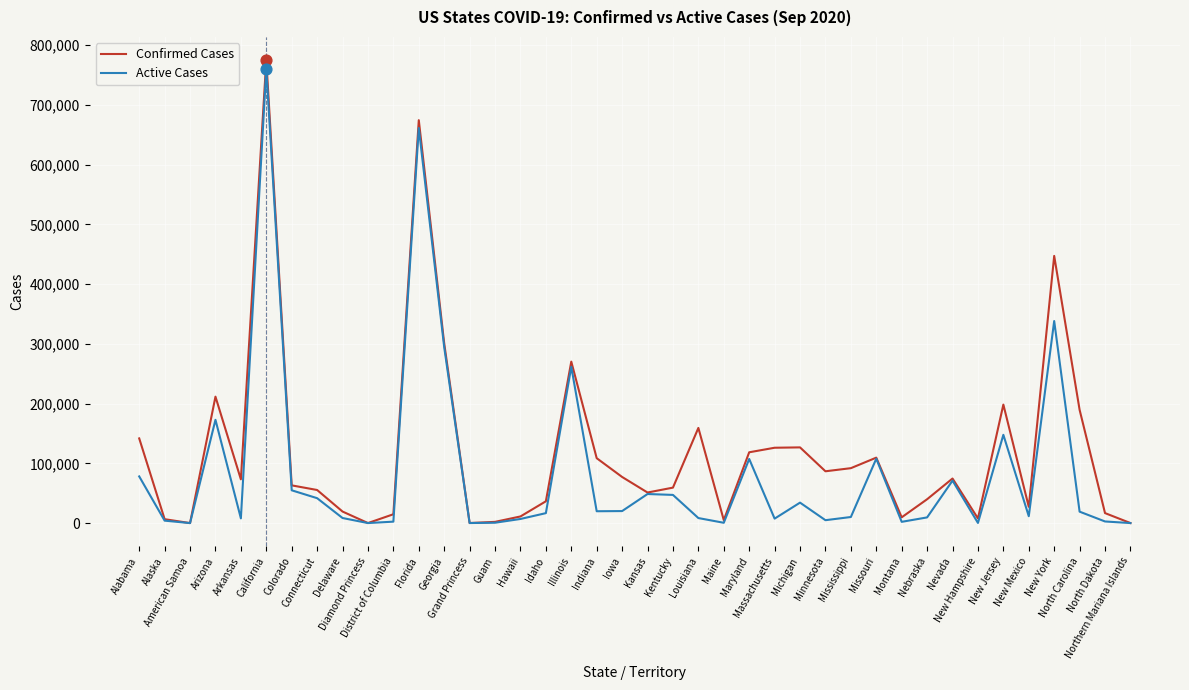

At how many categories does at least one series exceed 534042?

2